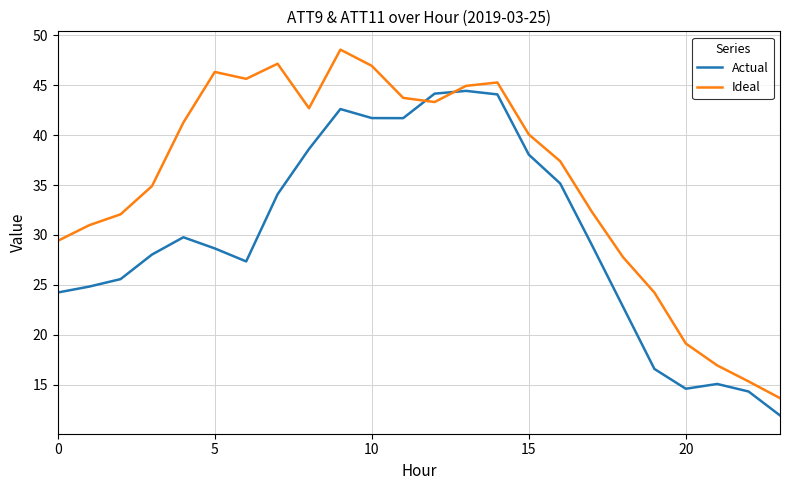

How many times do Ideal and Actual cross each other?

2